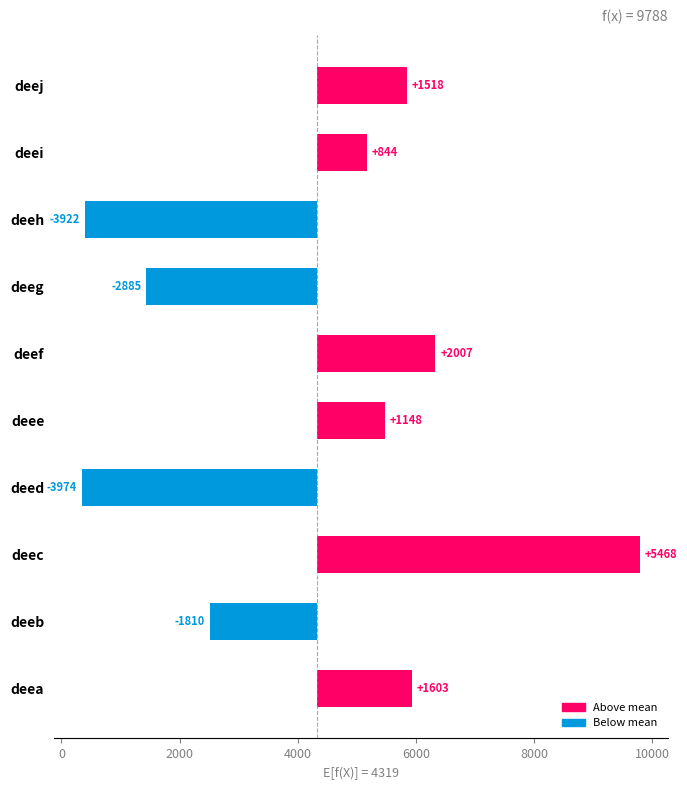

What is the approximate value at deef?

2007.7